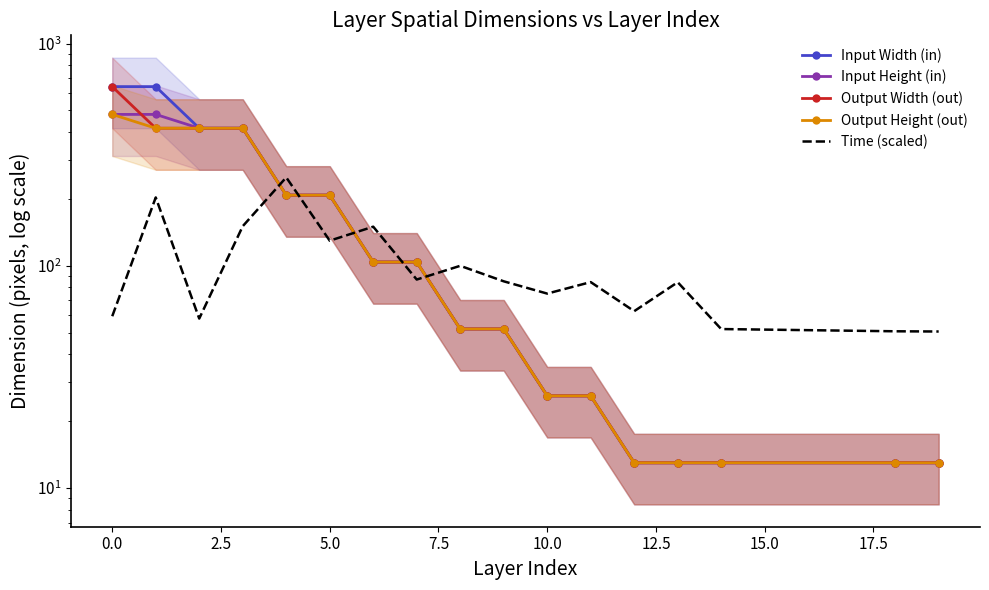

What is the difference between the second highest and second lowest values in the Output Width (out) series?

403.0